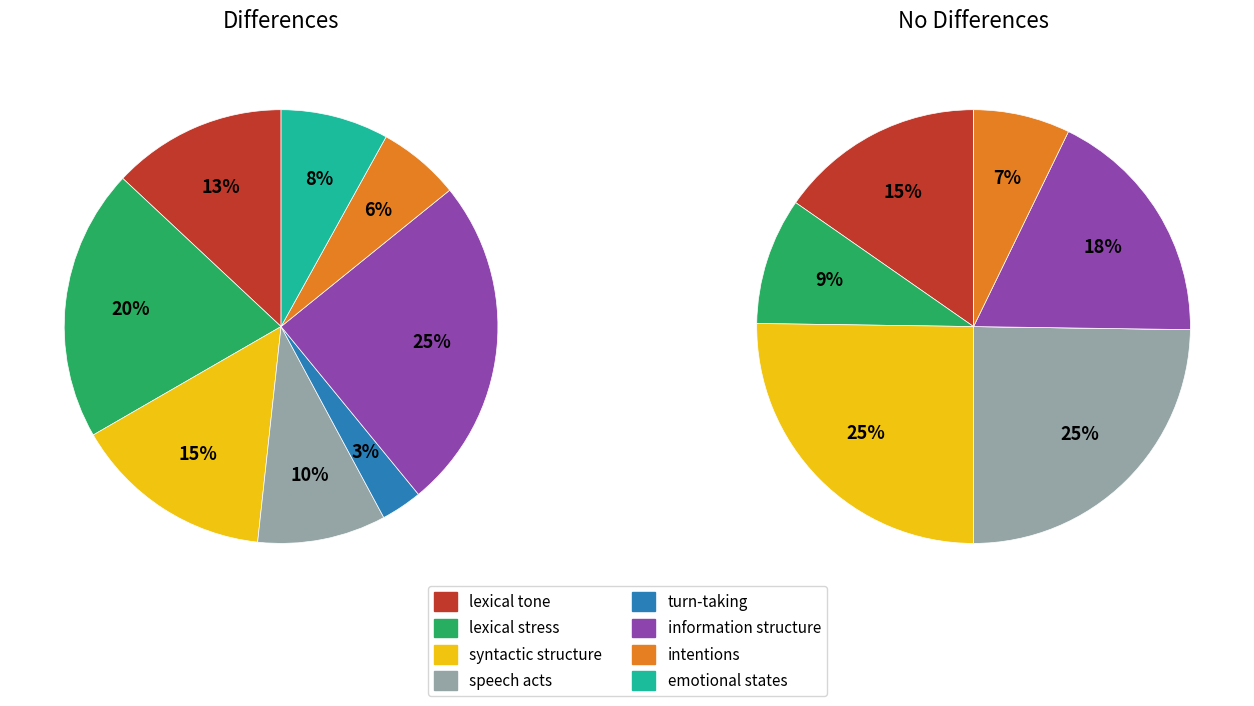

Do syntactic structure and emotional states together represent more than half of the pie?

No